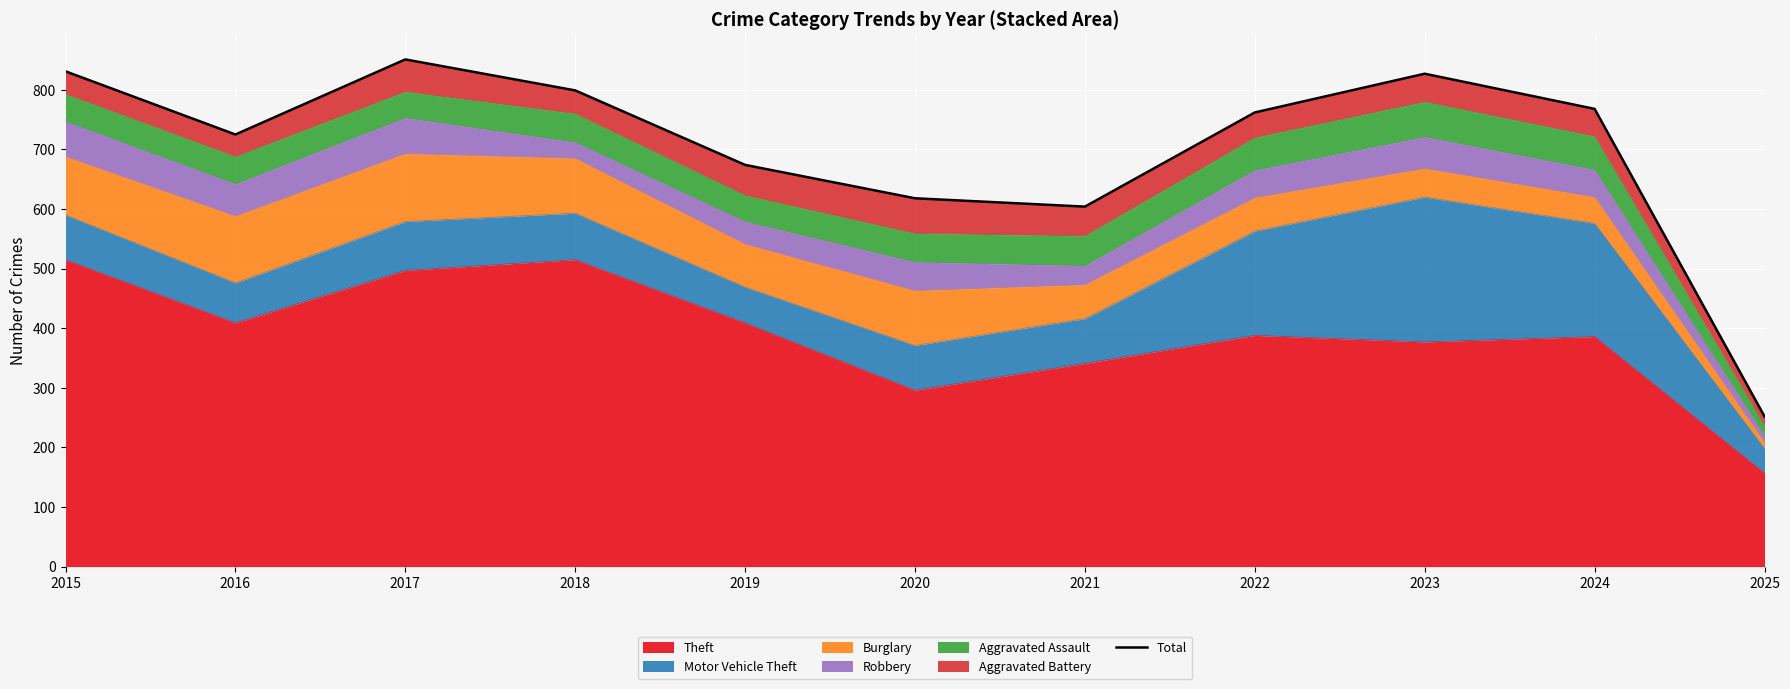

What is the approximate value at 2025, to the nearest 100?

300